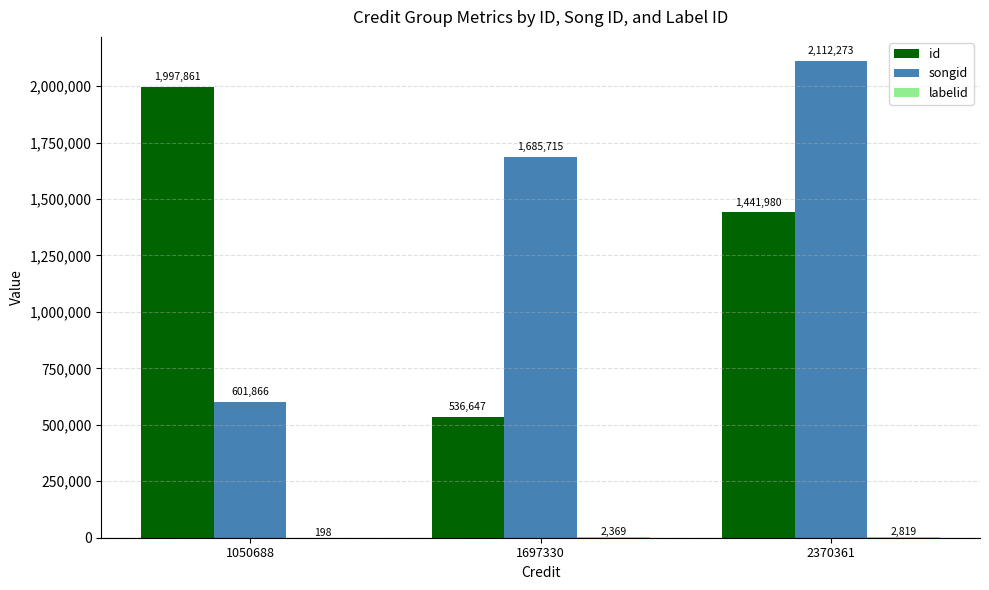

The value of id at 2370361 is 1441980. True or false?

True